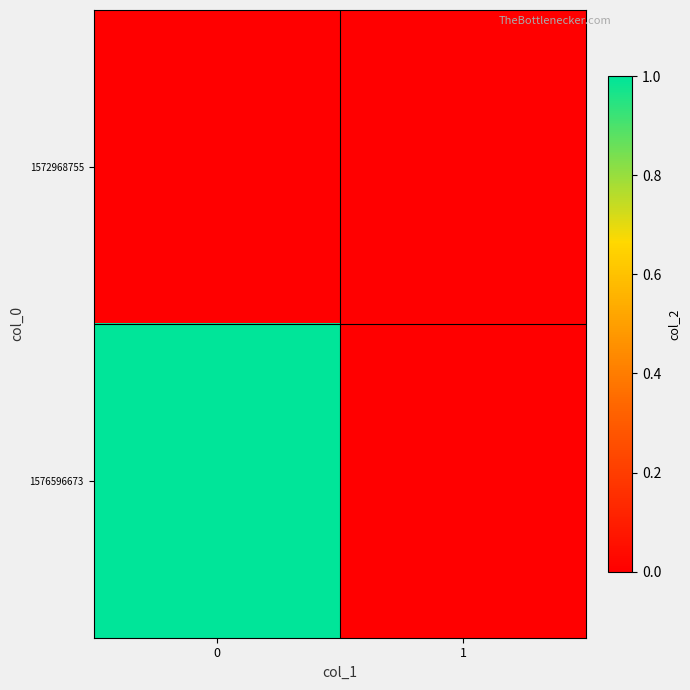

List the series in order of their overall mean, highest first.

1576596673, 1572968755